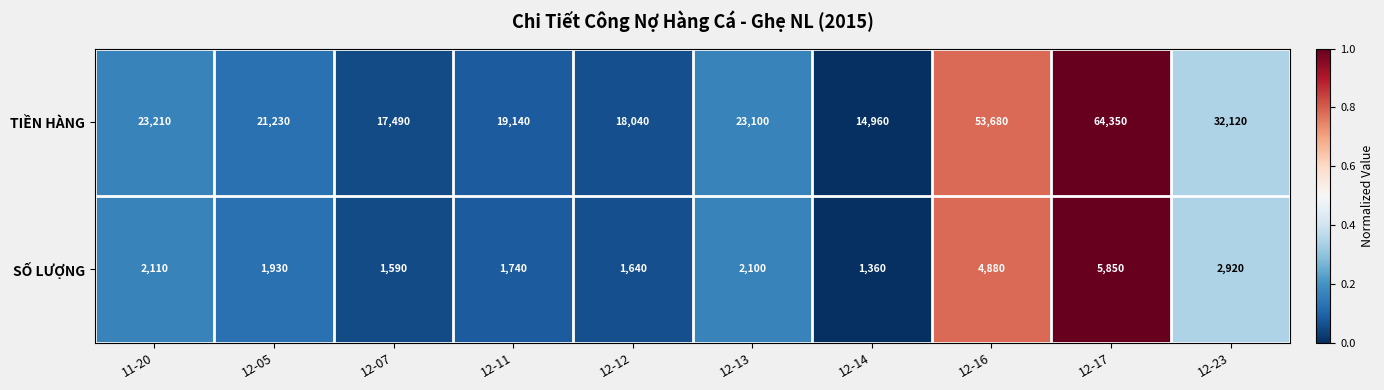

Rank the series at 12-14 from highest to lowest value.

TIỀN HÀNG, SỐ LƯỢNG